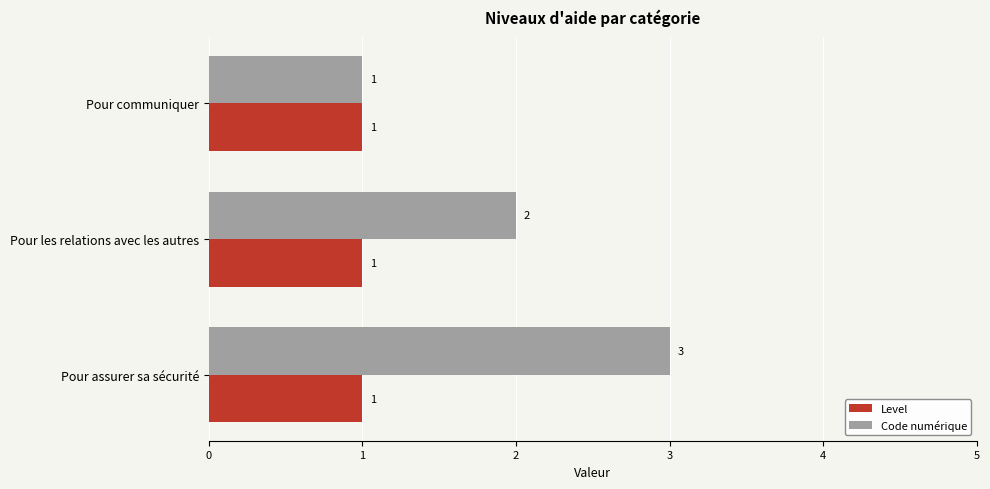

Which series has the widest spread of values?

Code numérique